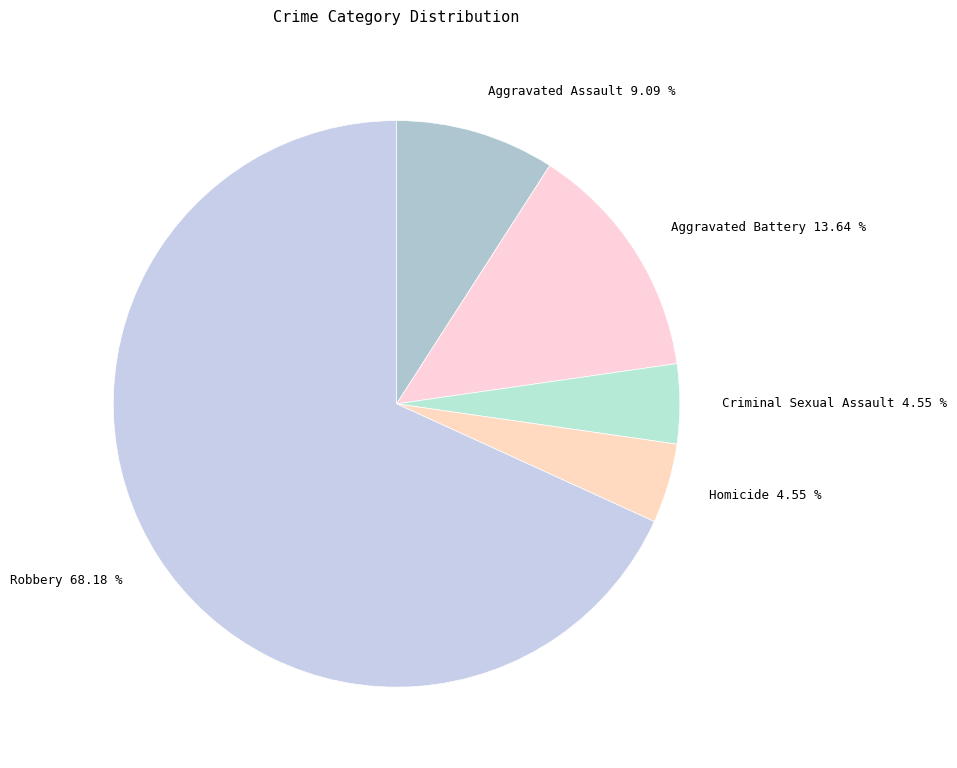

Is there any slice that represents more than half of the pie?

Yes